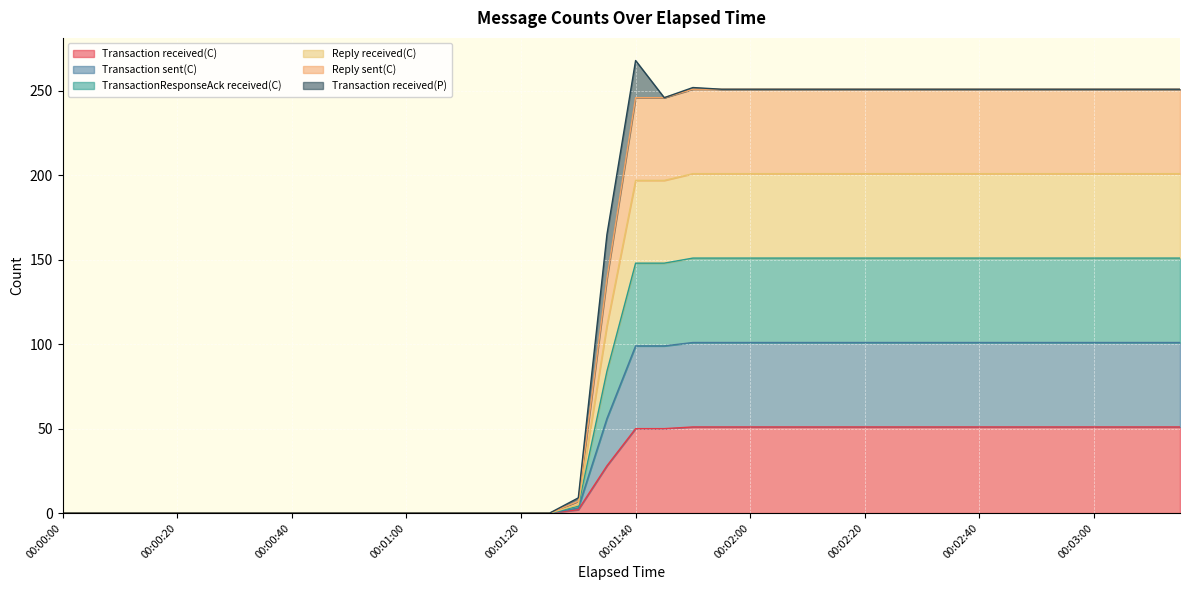

What is the label of the 12th point from the left?

00:00:55